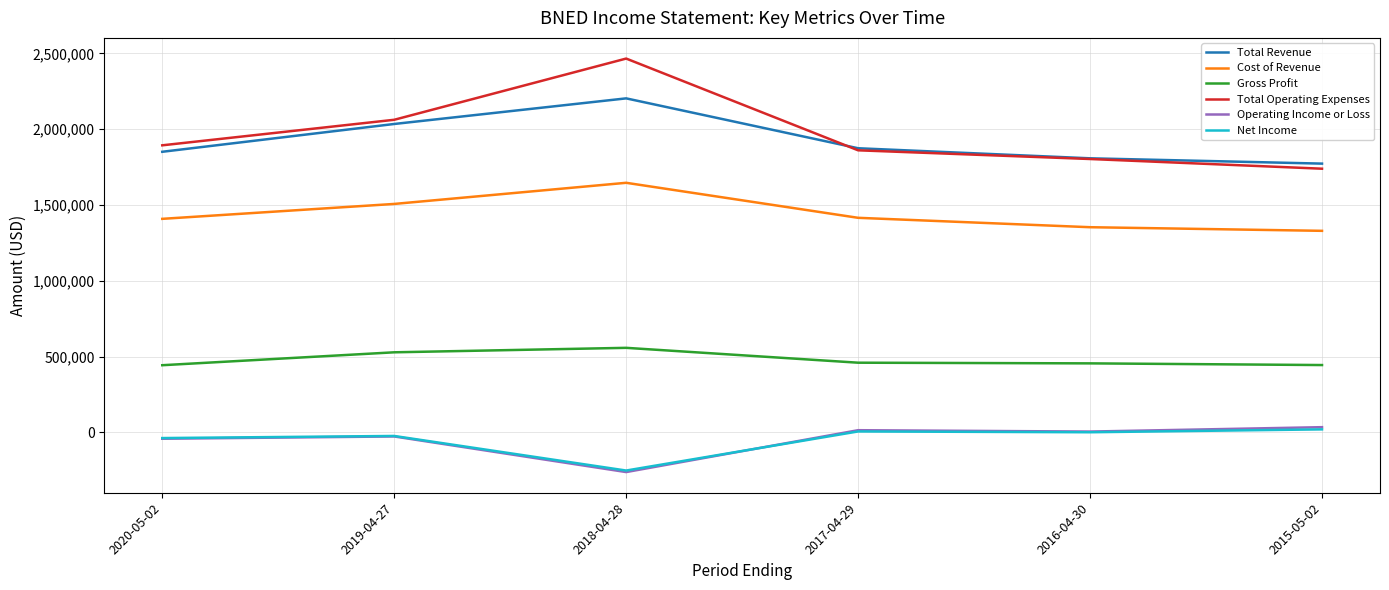

At which label is Total Revenue closest to 1988300?

2019-04-27